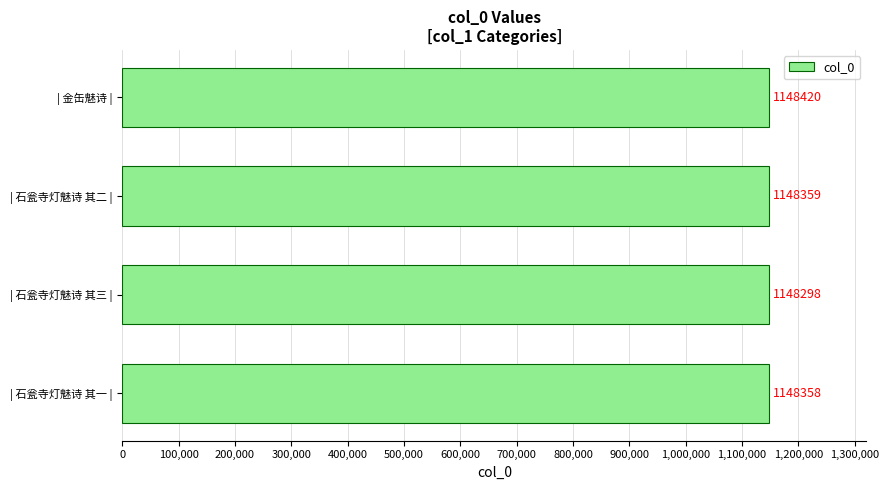

Which has a higher value, | 石瓮寺灯魅诗 其三 | or | 石瓮寺灯魅诗 其一 |?

| 石瓮寺灯魅诗 其一 |